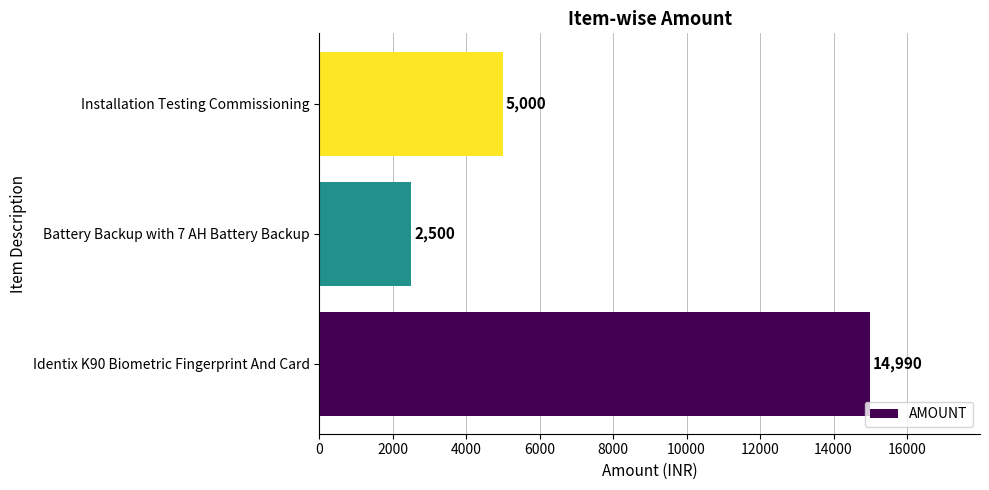

What is the maximum value shown in the chart?

14990